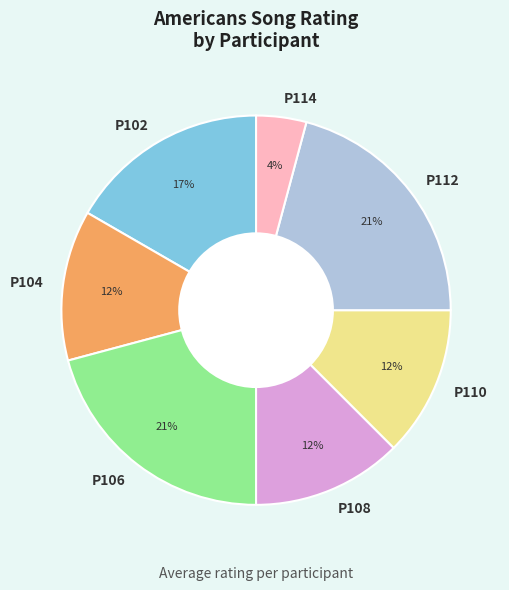

Does any single category account for the majority?

No